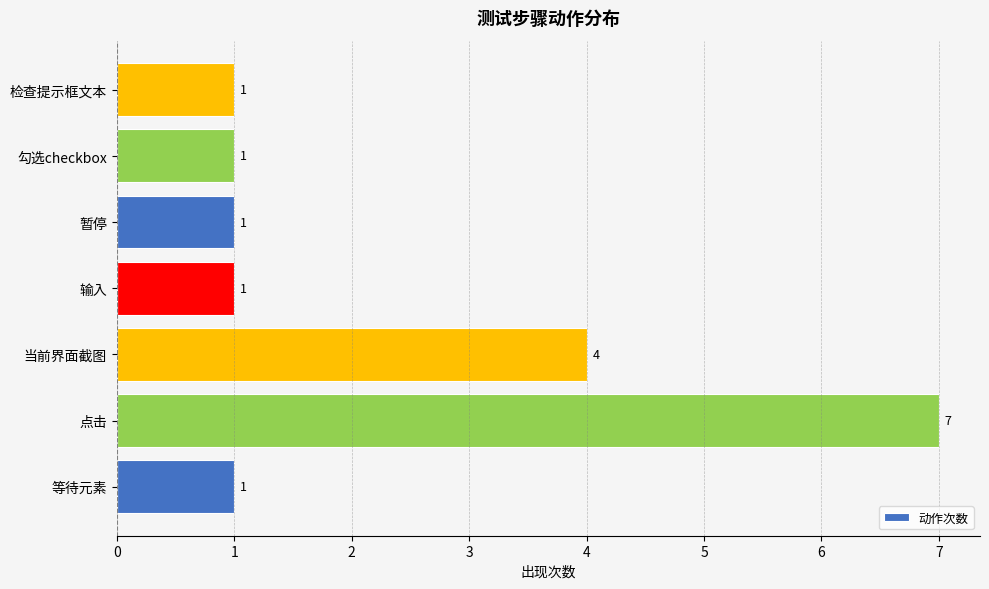

What is the greatest value displayed?

7